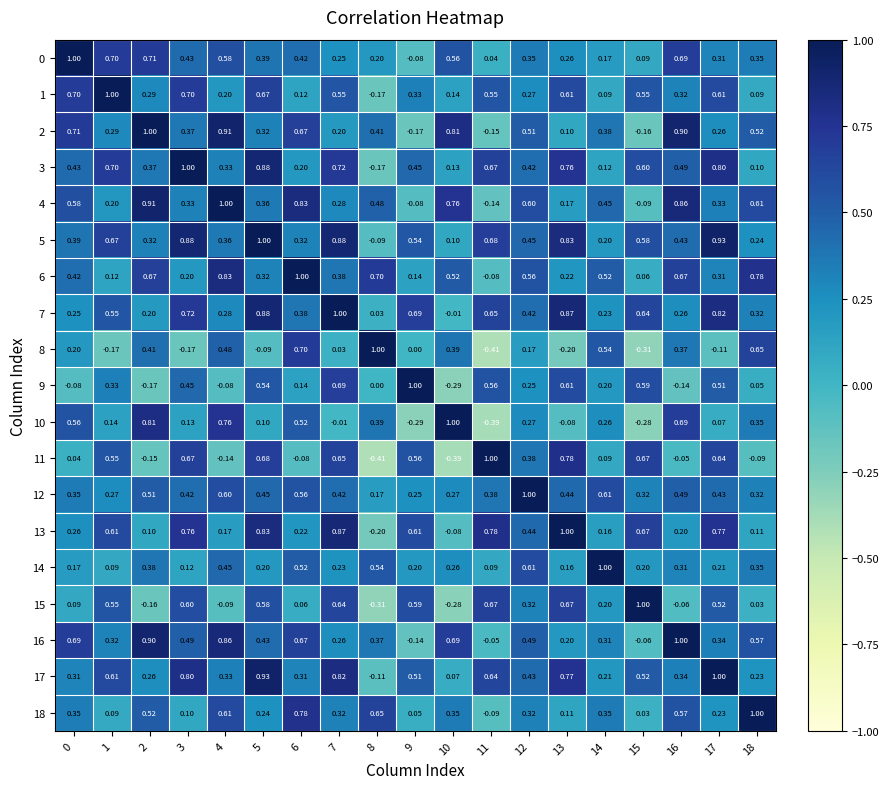

Count the number of categories in the chart.

19